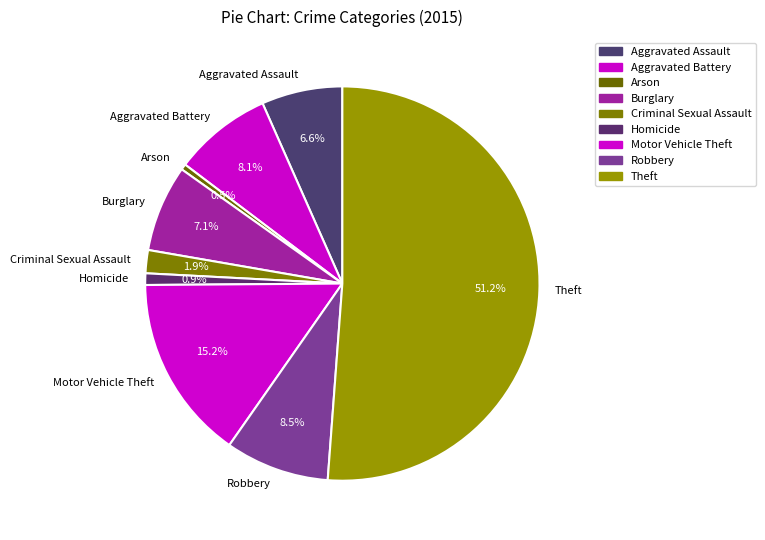

How many segments does this pie chart have?

9